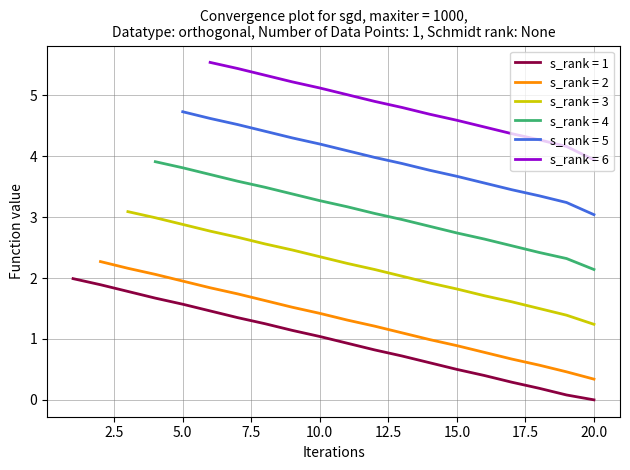

What is the average value?

1.0